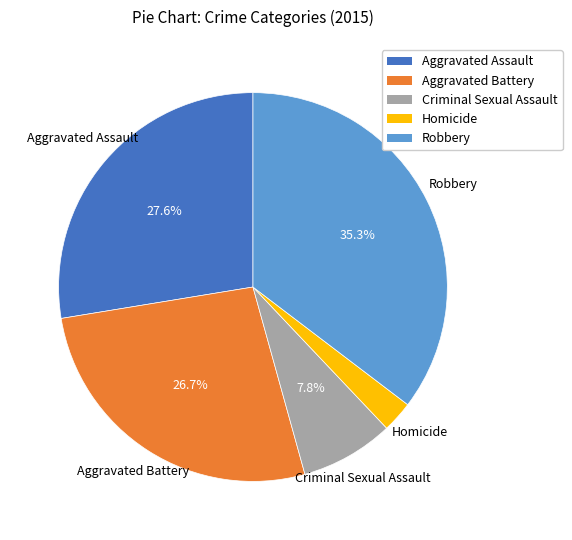

The Aggravated Assault slice represents 37% of the pie. True or false?

False